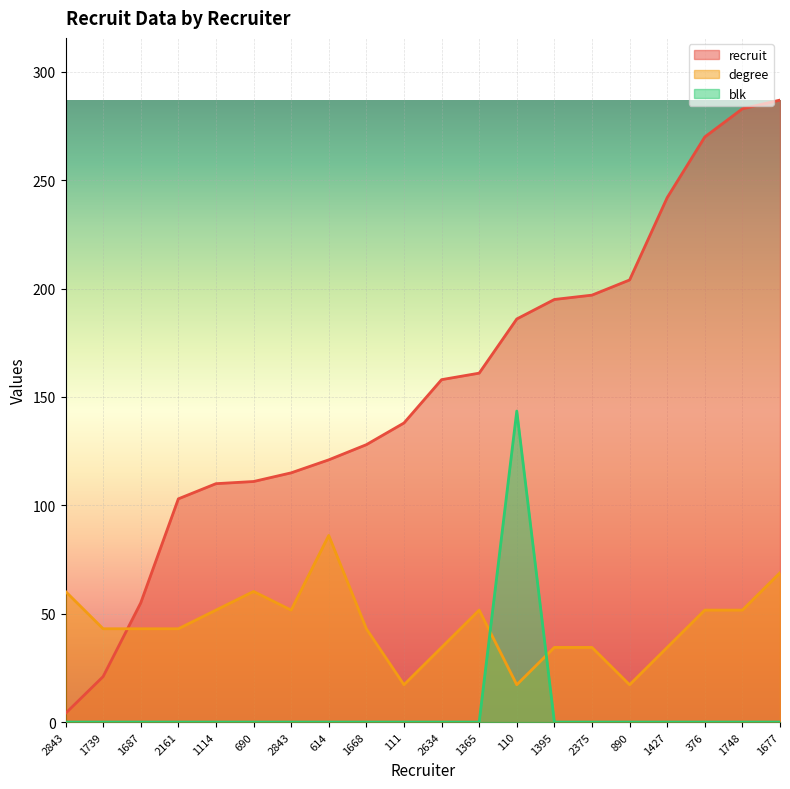

True or false: recruit has a value of 80.9 at 1427.

False